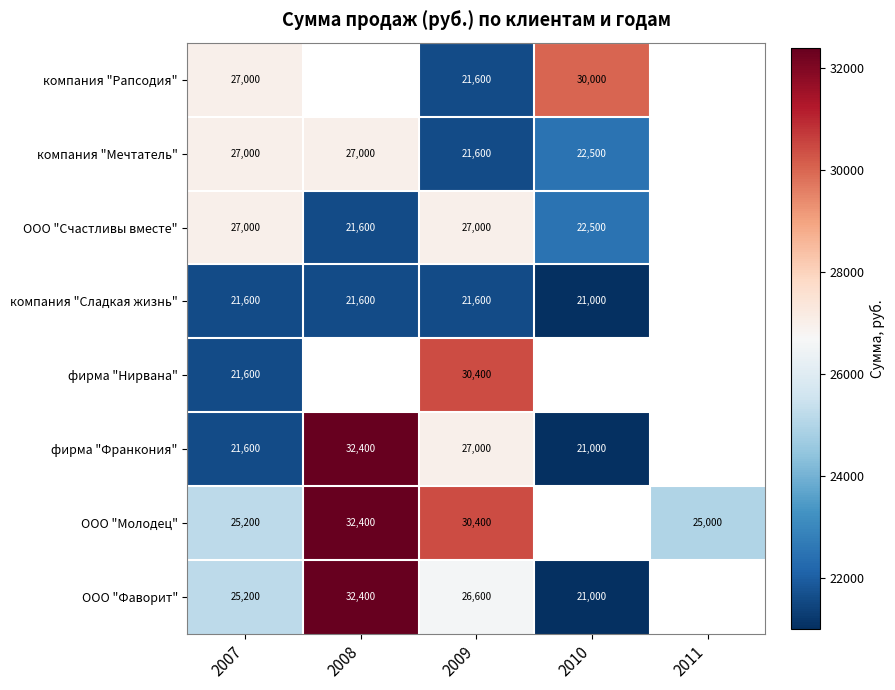

Is the value of ООО "Фаворит" at 2008 greater than the value of ООО "Молодец" at 2011?

Yes